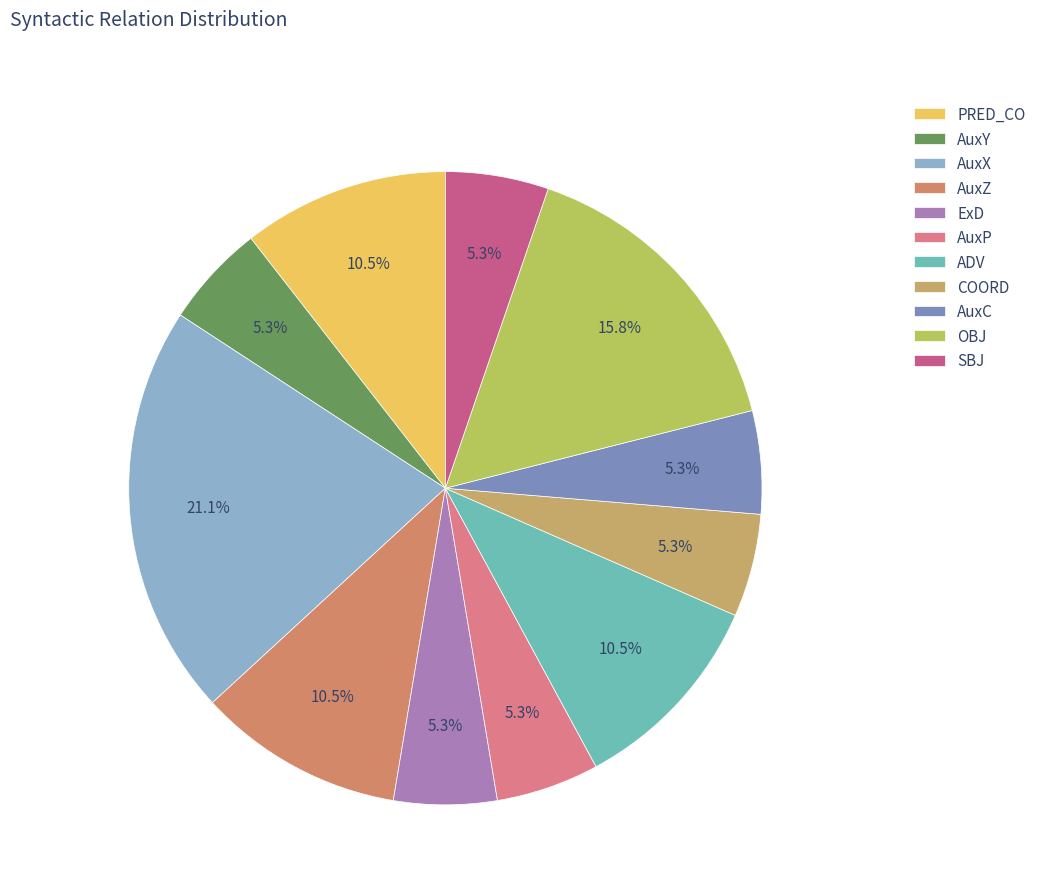

Which has a higher value, AuxX or OBJ?

AuxX